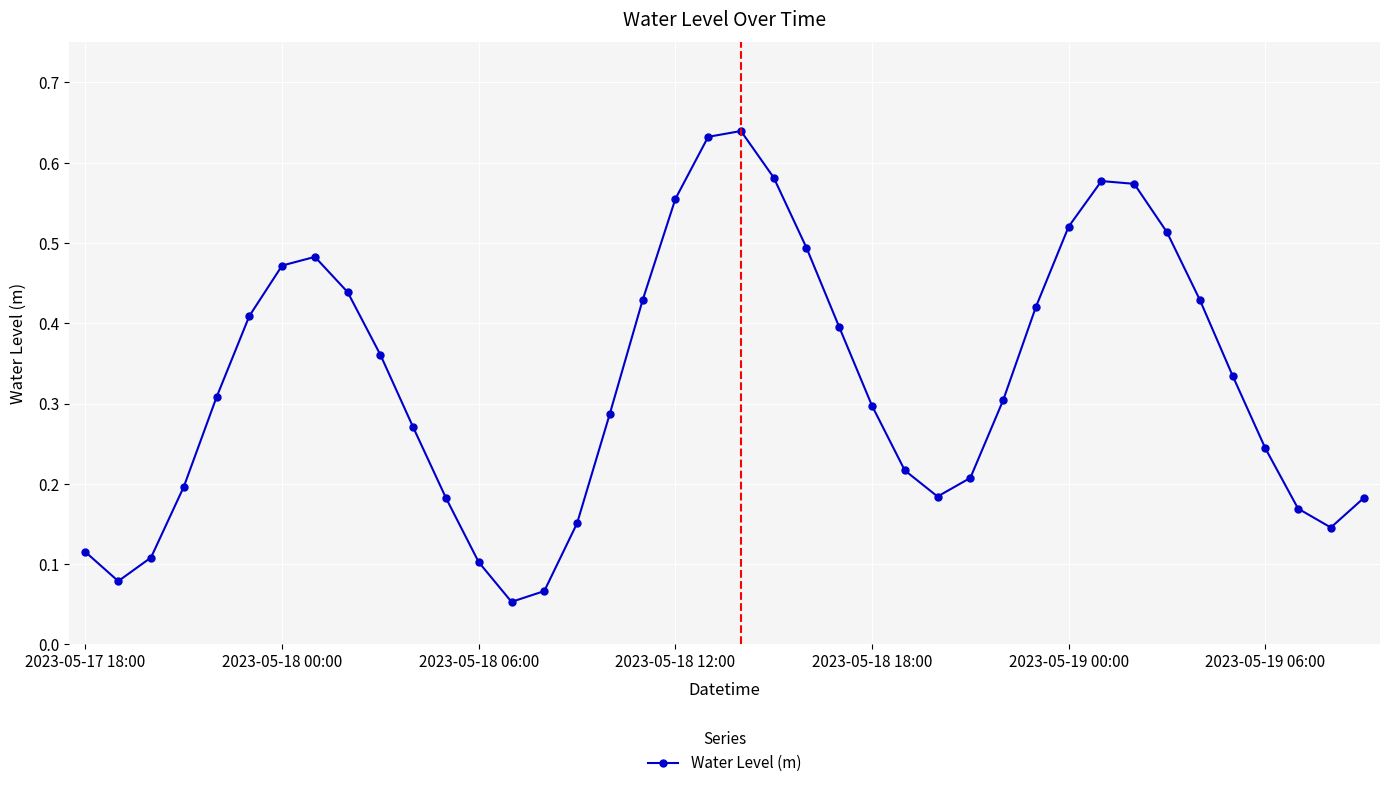

True or false: the data has more than 0 interior local peaks.

True